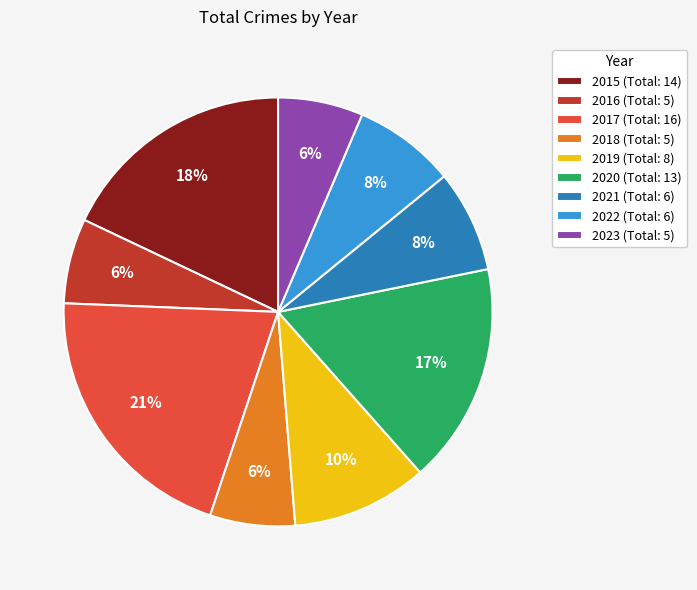

To the nearest percent, what is the combined percentage of 2015 (Total: 14) and 2019 (Total: 8)?

28%